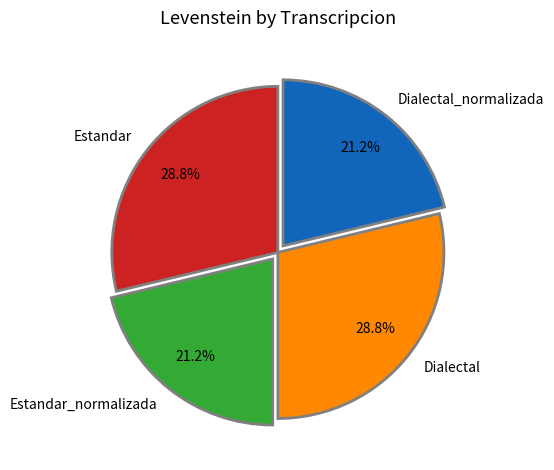

Between Estandar_normalizada and Dialectal, which is larger?

Dialectal